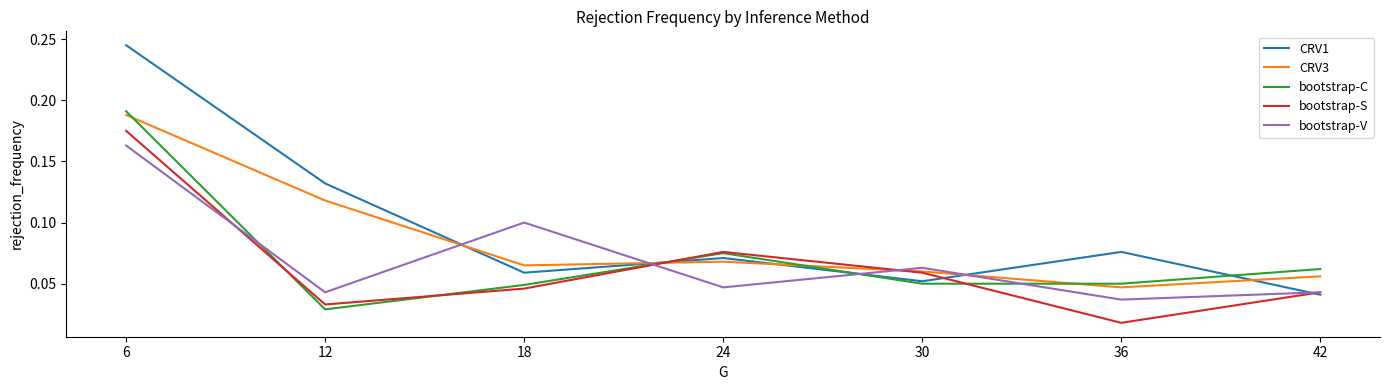

Which series changed the most between 18 and 24?

bootstrap-V